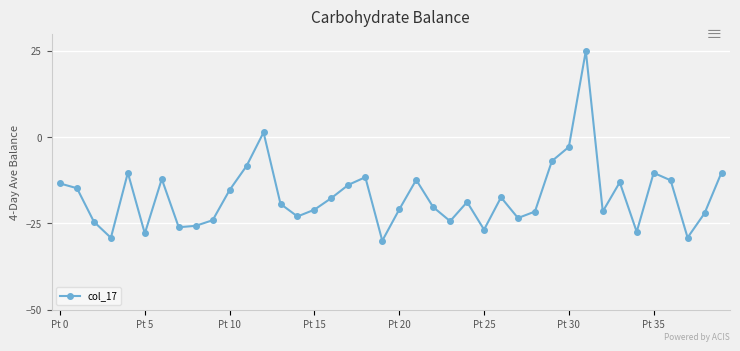

How many values are above zero?

2